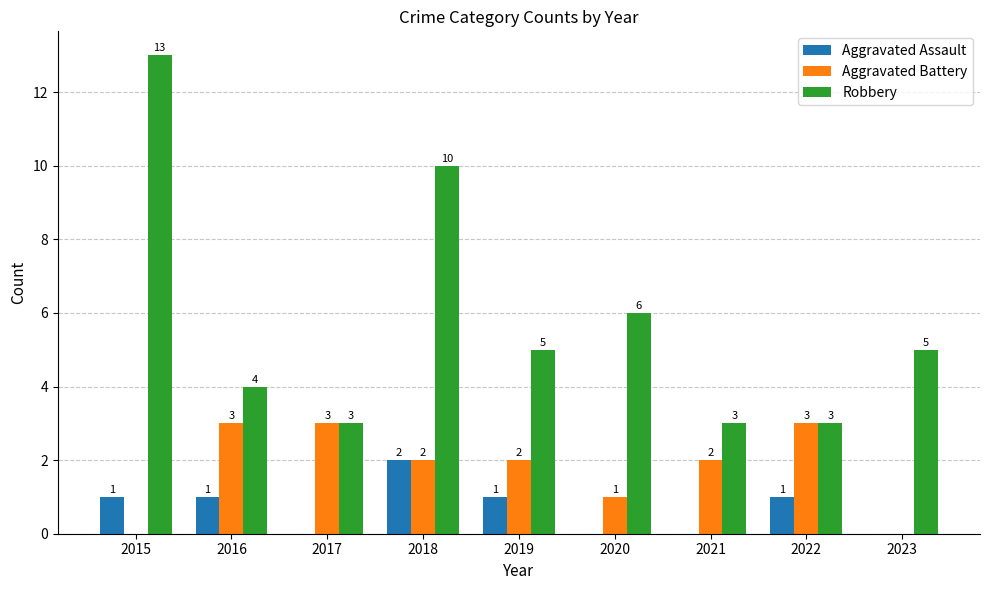

Where does the Aggravated Battery series first go above 2?

2016